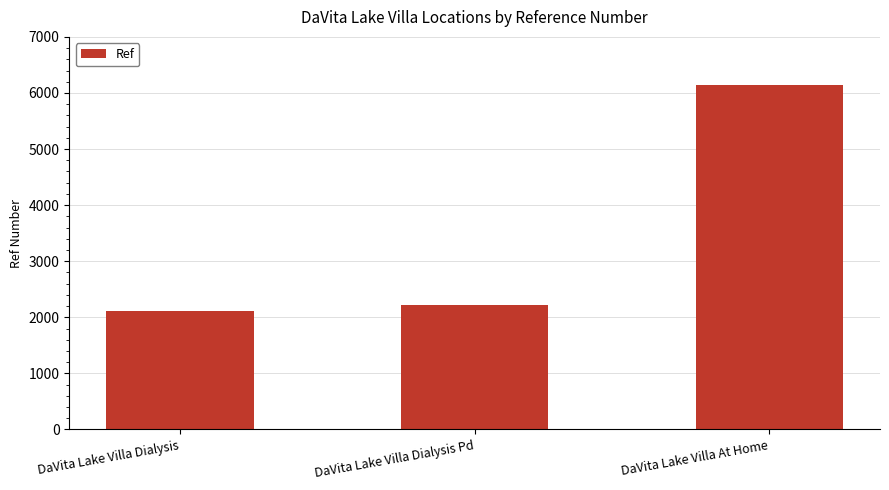

Reading left to right, what are all the values shown in this chart?

2119	2223	6146